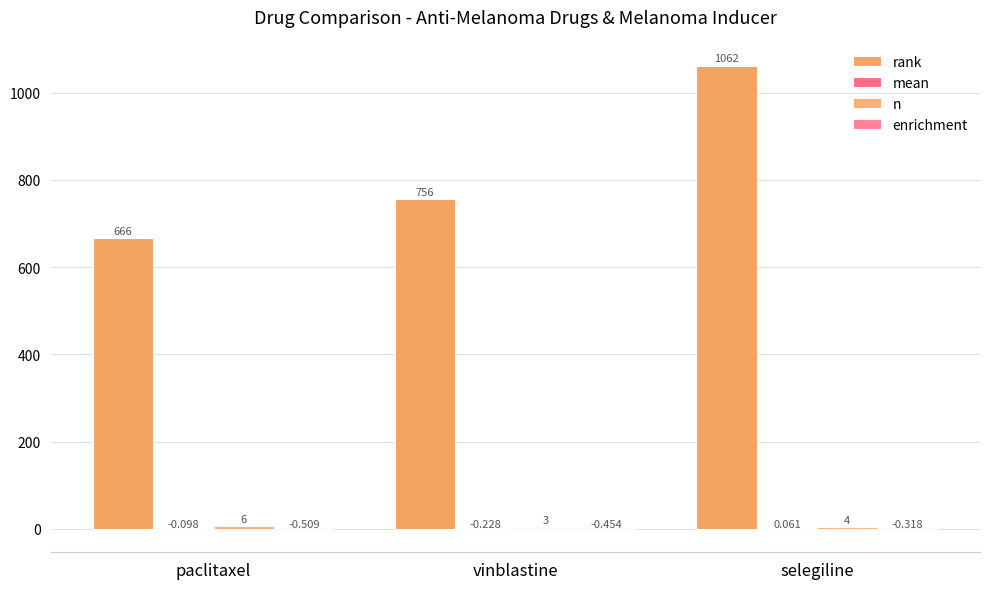

What is the difference between the maximum and minimum values in the mean series?

0.3